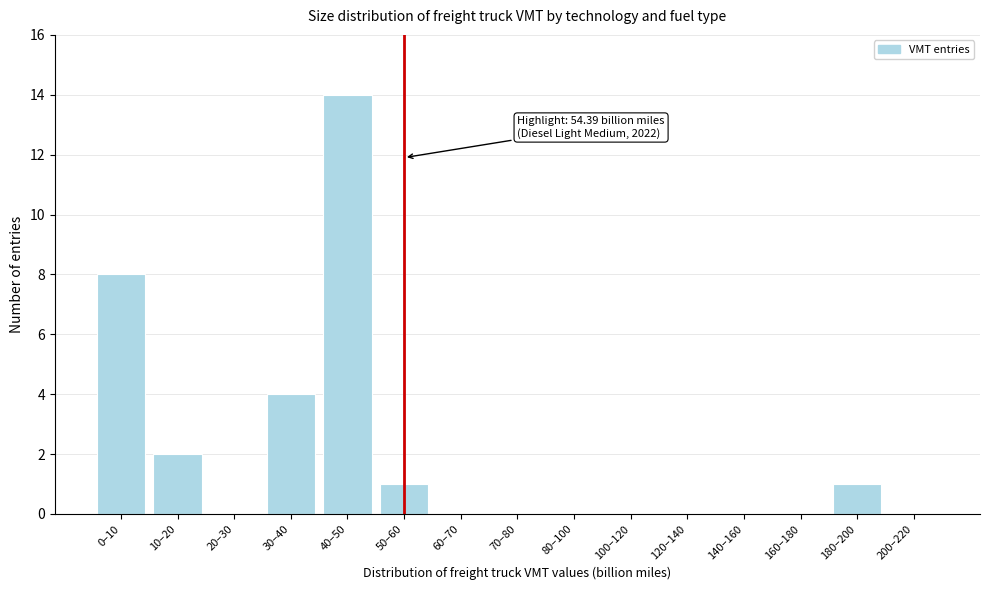

Reading left to right, list all the values displayed in this chart.

0–10=8	10–20=2	20–30=0	30–40=4	40–50=14	50–60=1	60–70=0	70–80=0	80–100=0	100–120=0	120–140=0	140–160=0	160–180=0	180–200=1	200–220=0